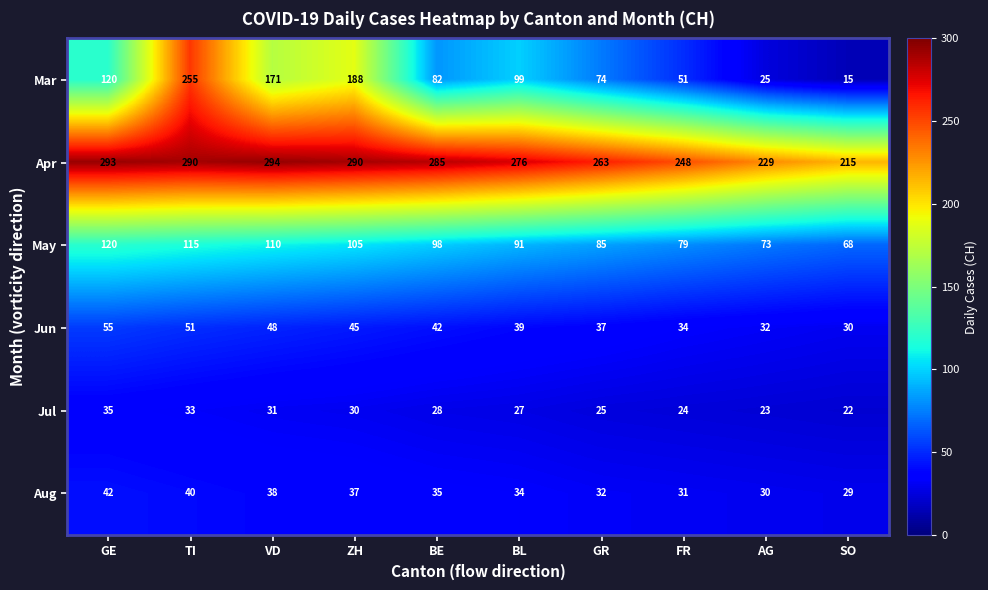

At which category is the sum across all series the highest?

TI